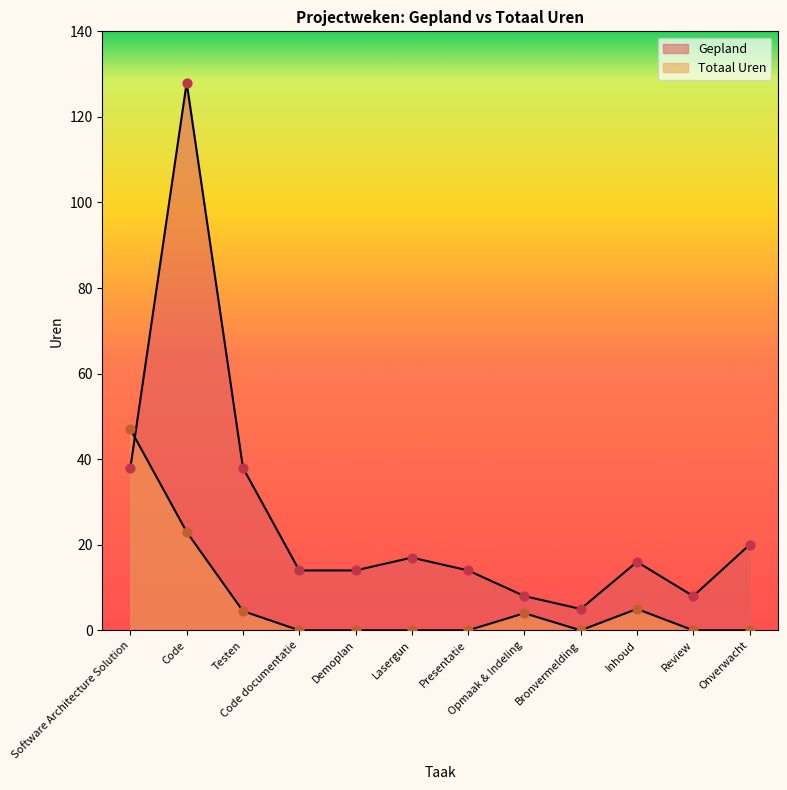

Which series contains the lowest Y value?

Totaal Uren